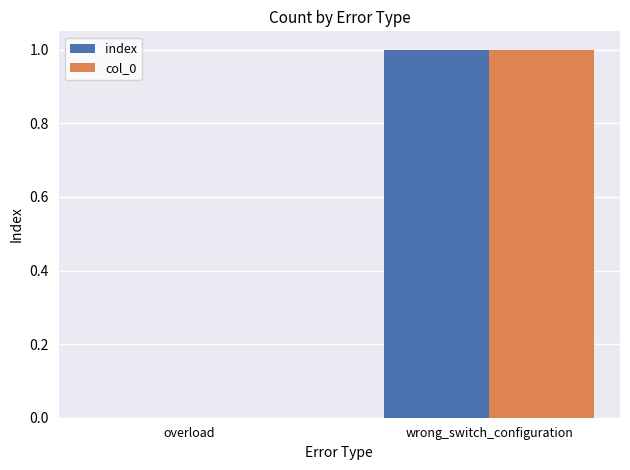

What is the sum of all index values?

1